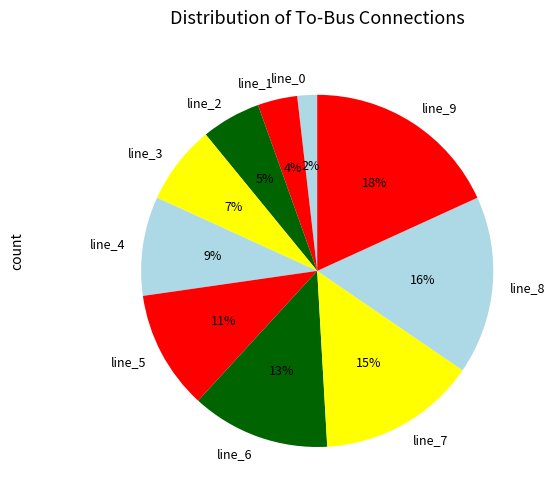

To the nearest percent, what portion does line_8 represent?

16%